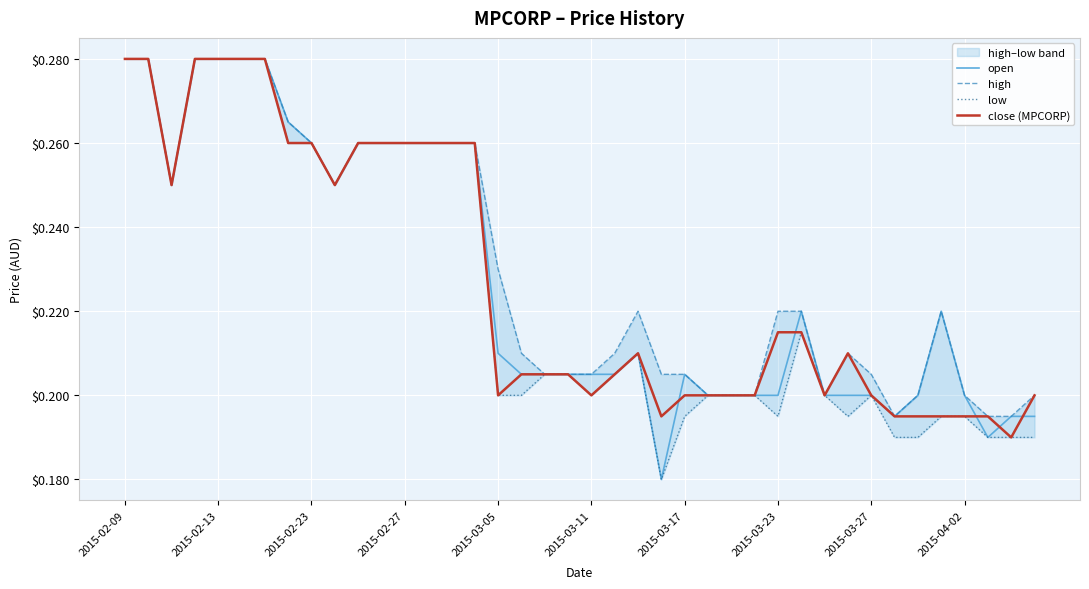

List the series in order of their peak value, highest first.

open, high, low, close (MPCORP)